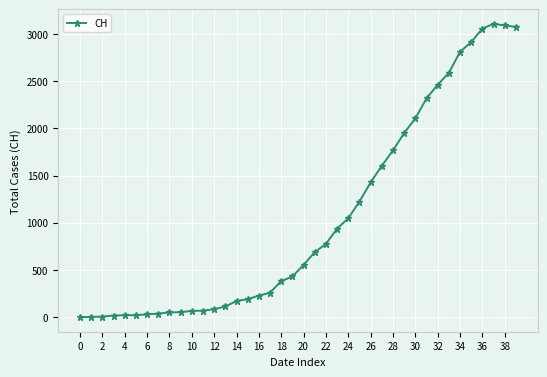

What is the sum of all values?

41717